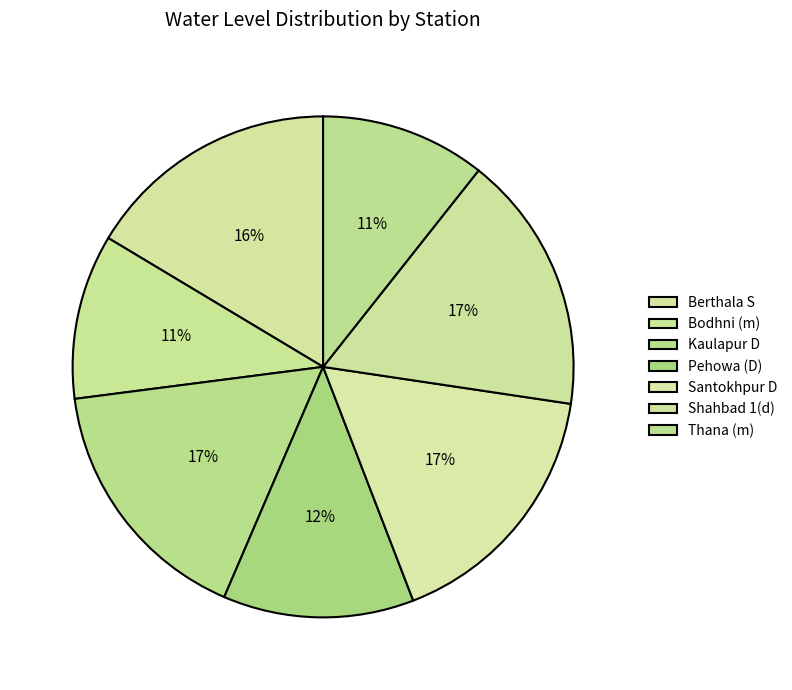

To the nearest percent, what percentage of the pie is Pehowa (D)?

12%